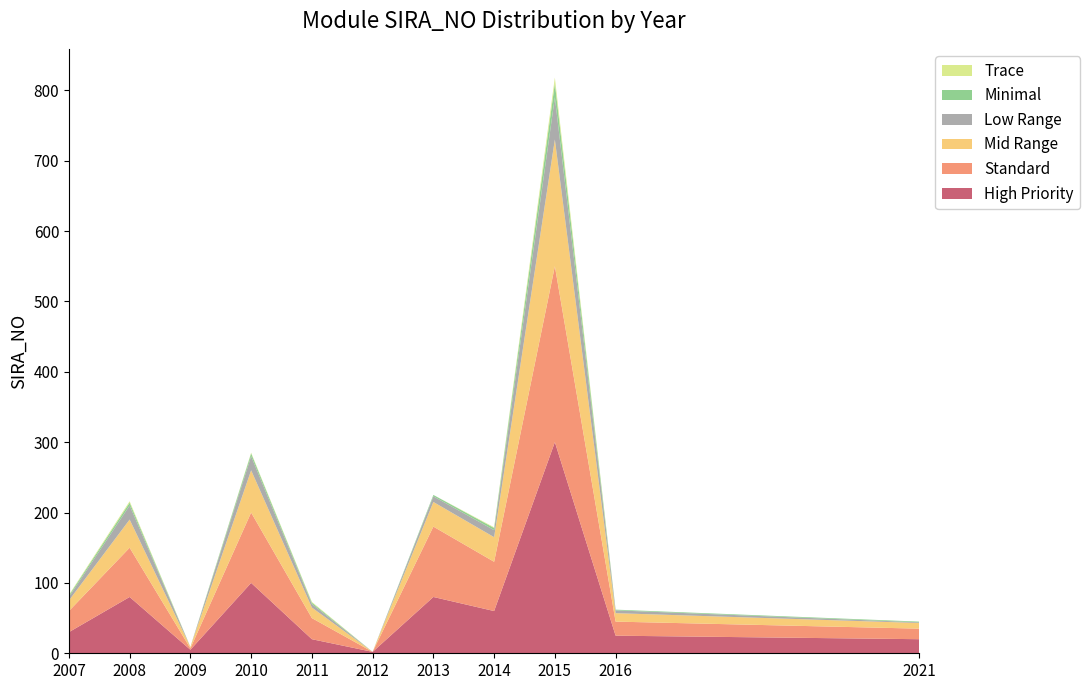

At which category is the sum across all series the highest?

2015